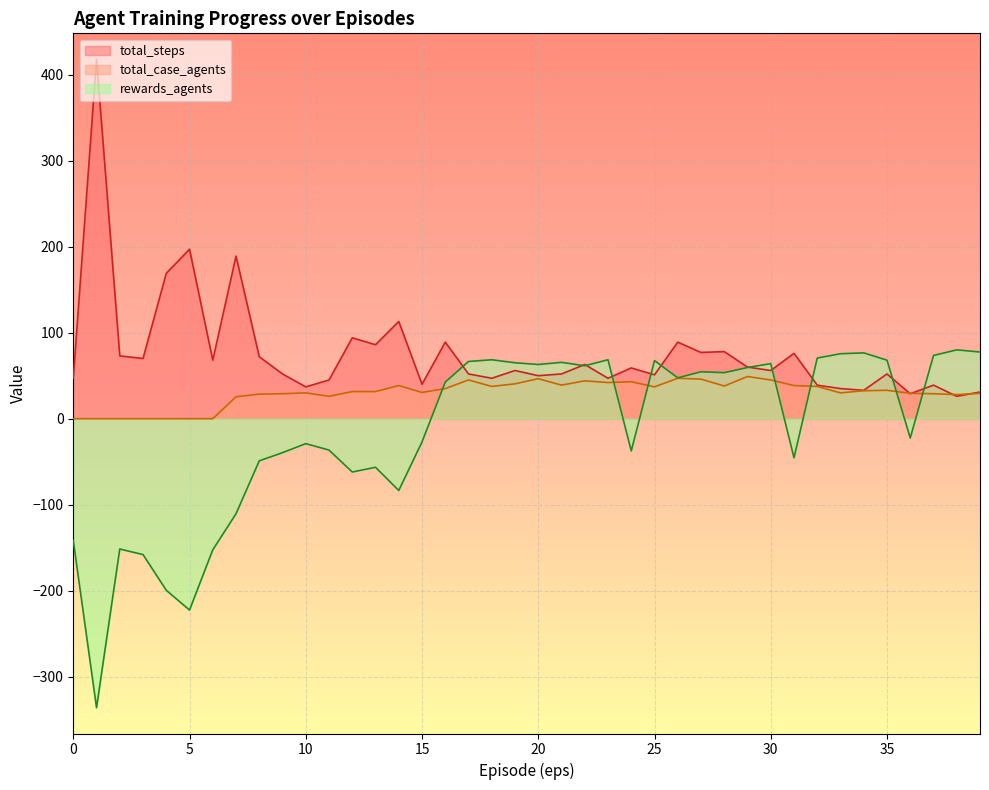

At how many categories does at least one series exceed 210?

1